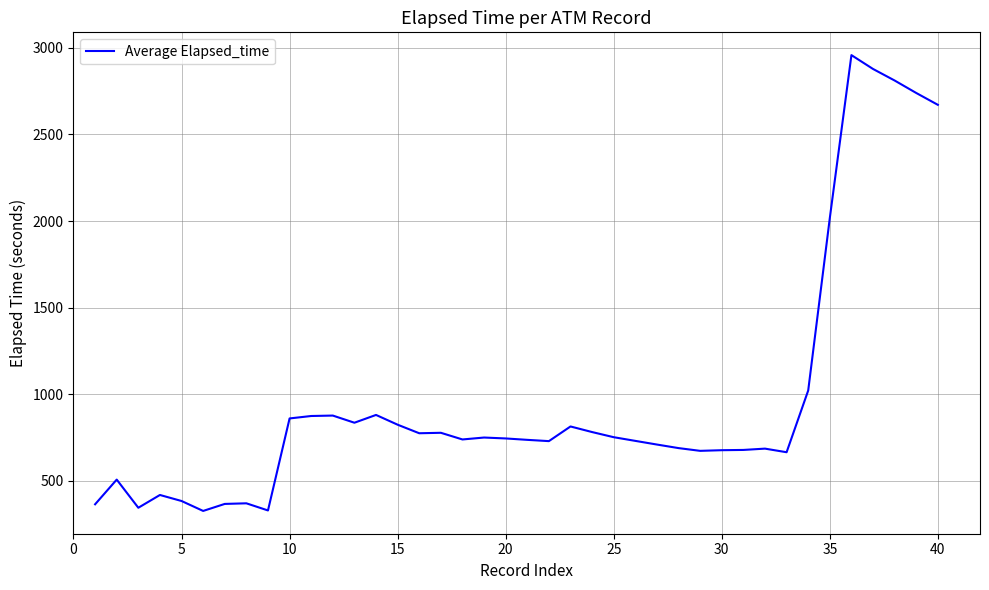

What is the difference between the maximum and minimum values?

2630.7